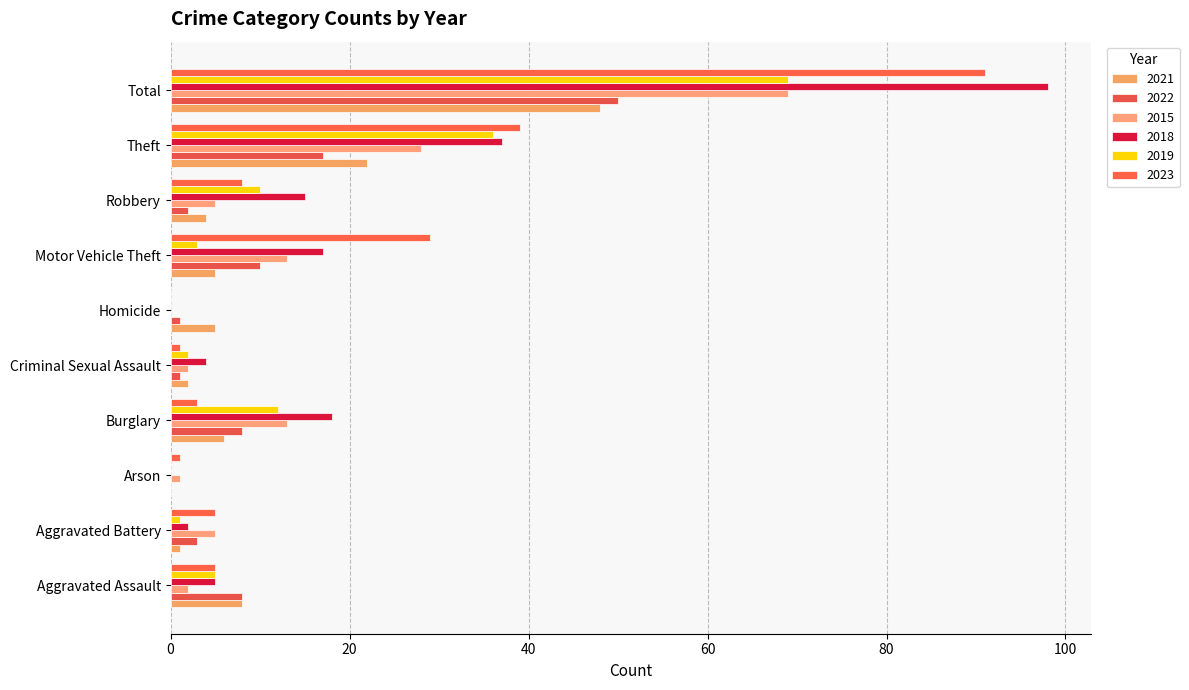

List the series in order of their peak value, lowest first.

2021, 2022, 2015, 2019, 2023, 2018